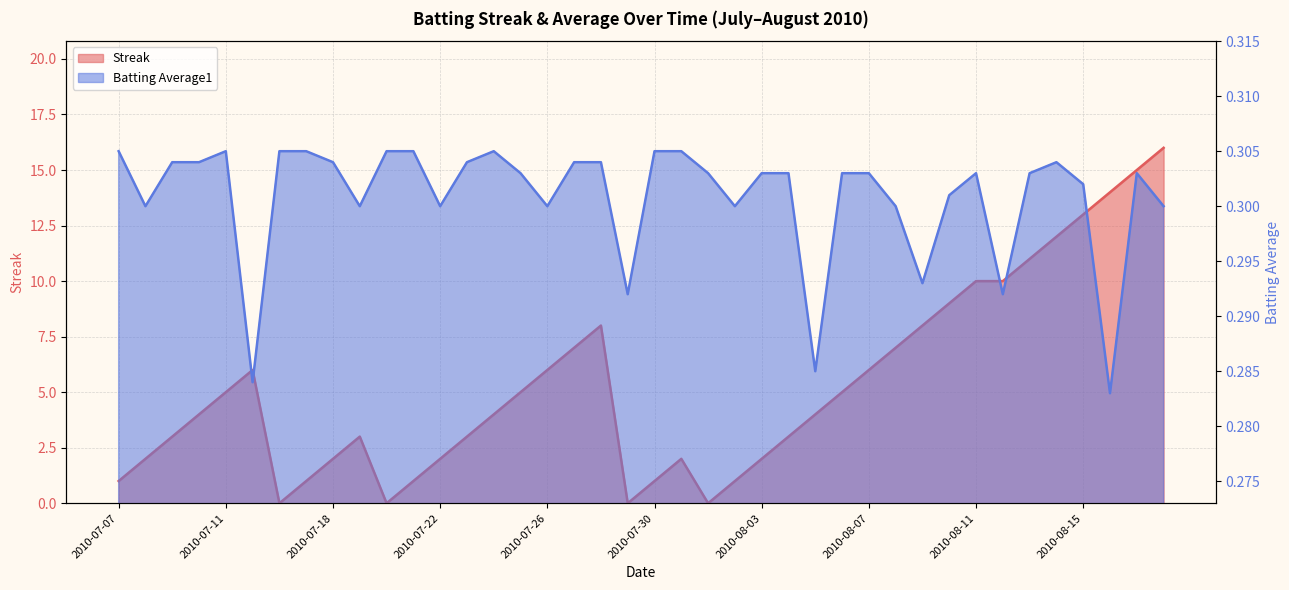

Which series ends up on top after the final intersection of Streak and Batting Average1?

Streak